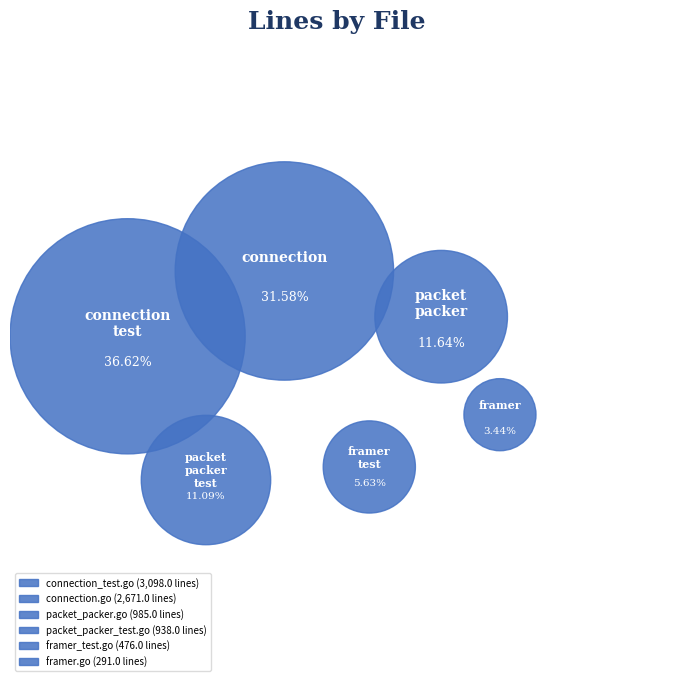

What percentage is the connection.go slice, to the nearest percent?

32%